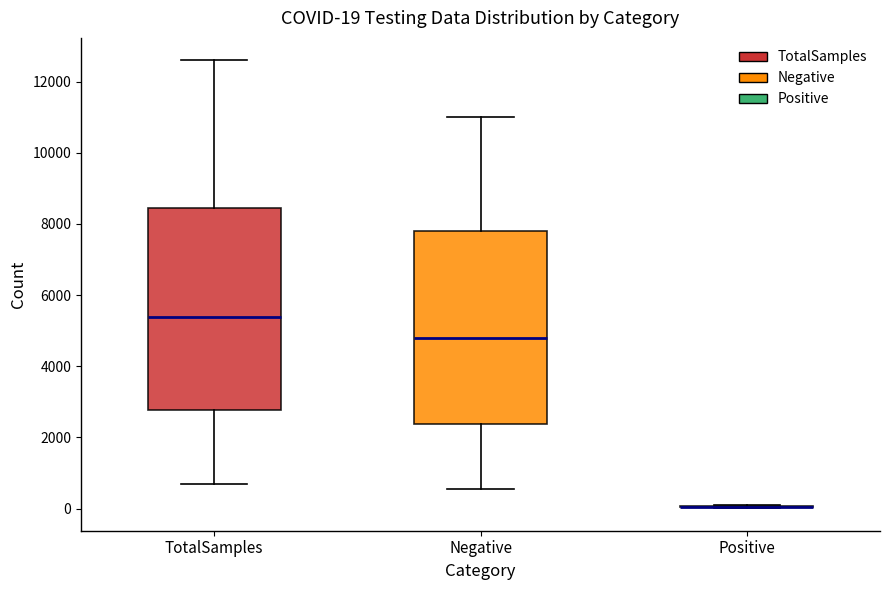

Which box is the tallest, from its lower edge to its upper edge?

TotalSamples